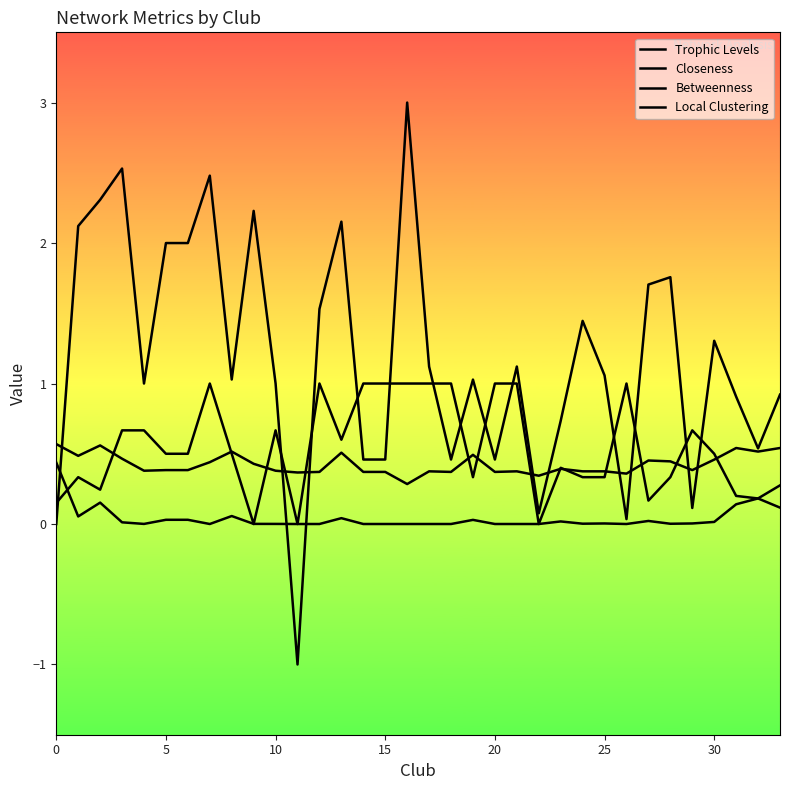

Where is the first local minimum for Closeness?

5